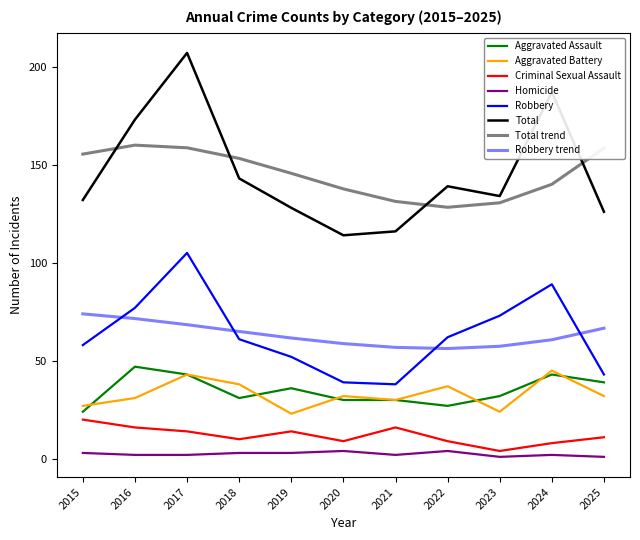

Does the chart display data point markers on the line(s)?

No